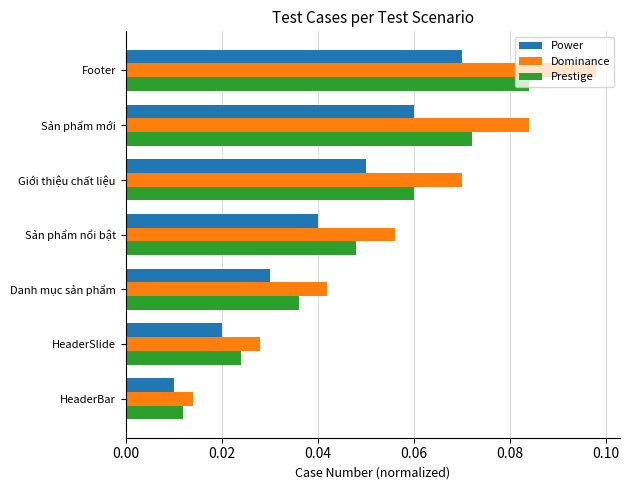

Is it true that Prestige equals 0.1 at Sản phẩm nổi bật?

False